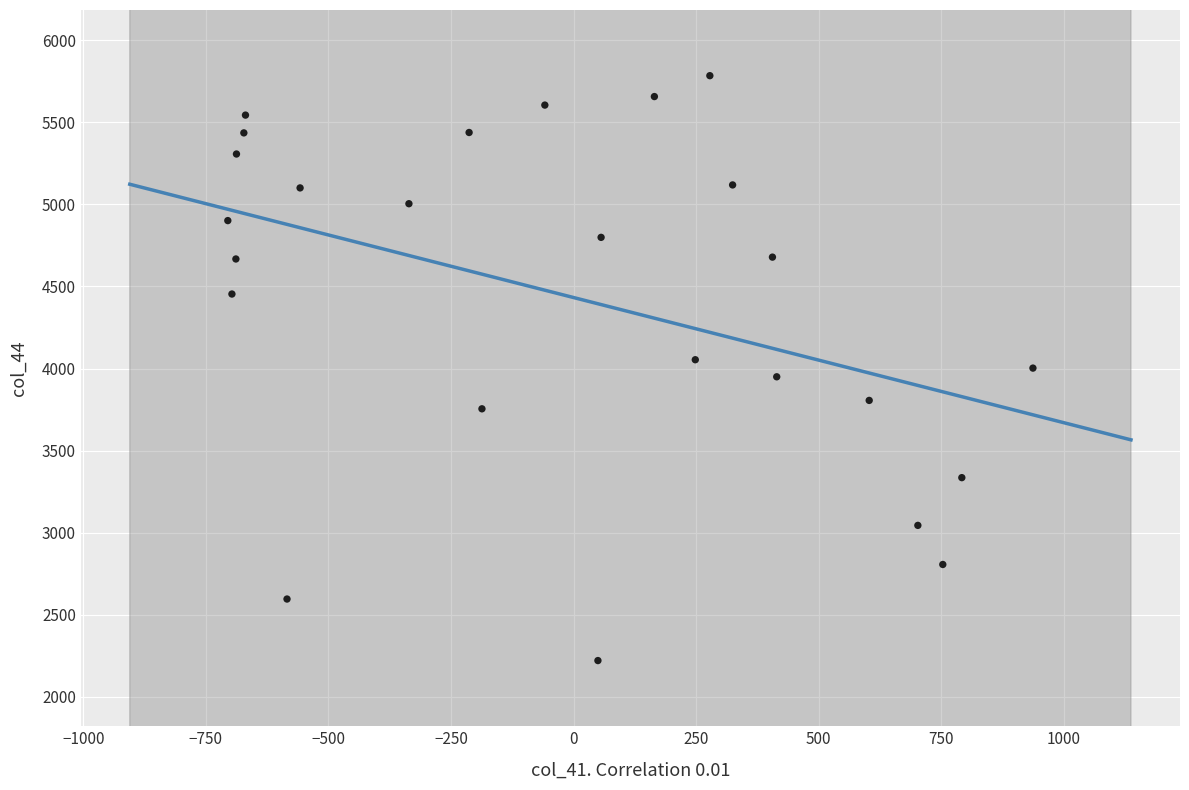

What is the range of Y values (max minus min)?

3562.0